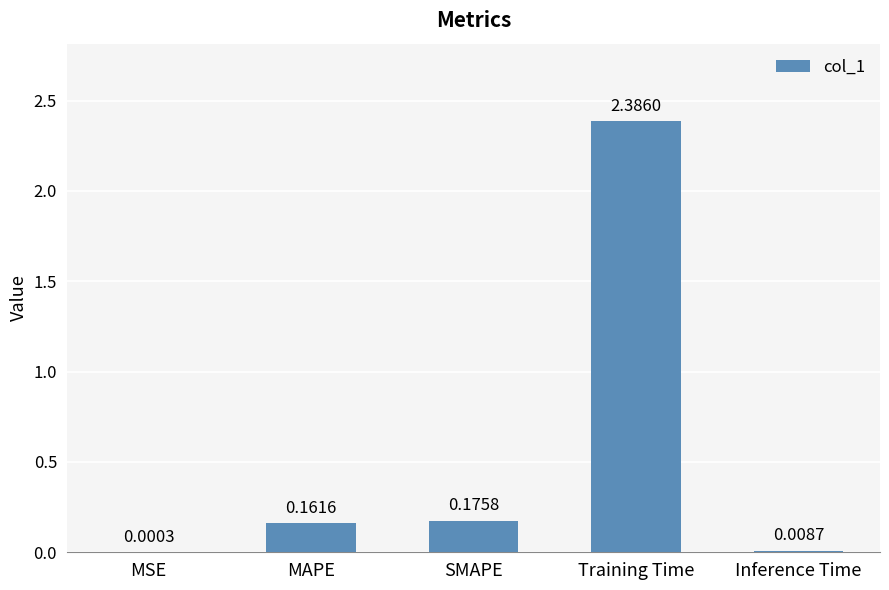

At which category does the chart reach its peak across all series?

Training Time